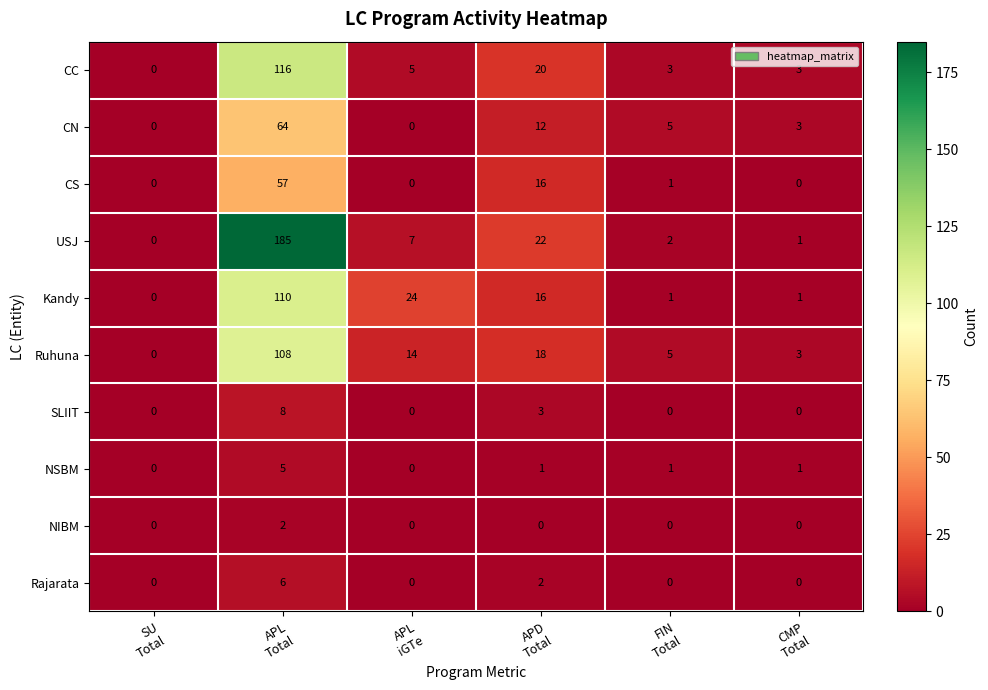

Between APL
iGTe and FIN
Total, which series saw the biggest shift?

Kandy